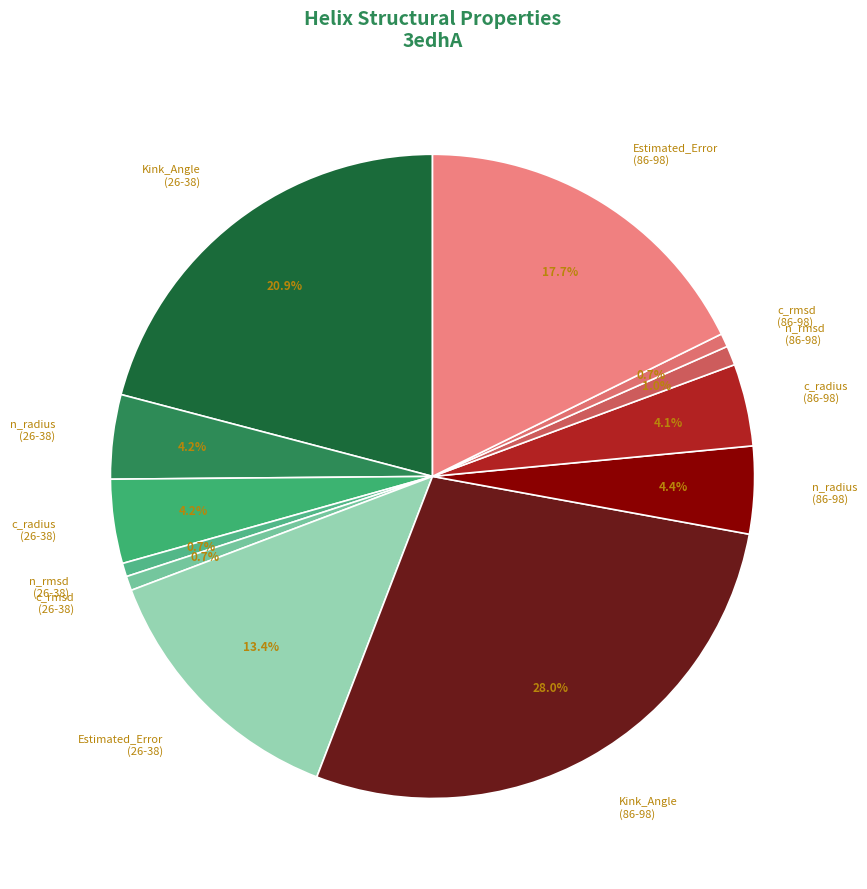

Combined, do Estimated_Error (86-98) and c_radius (26-38) account for over 50%?

No